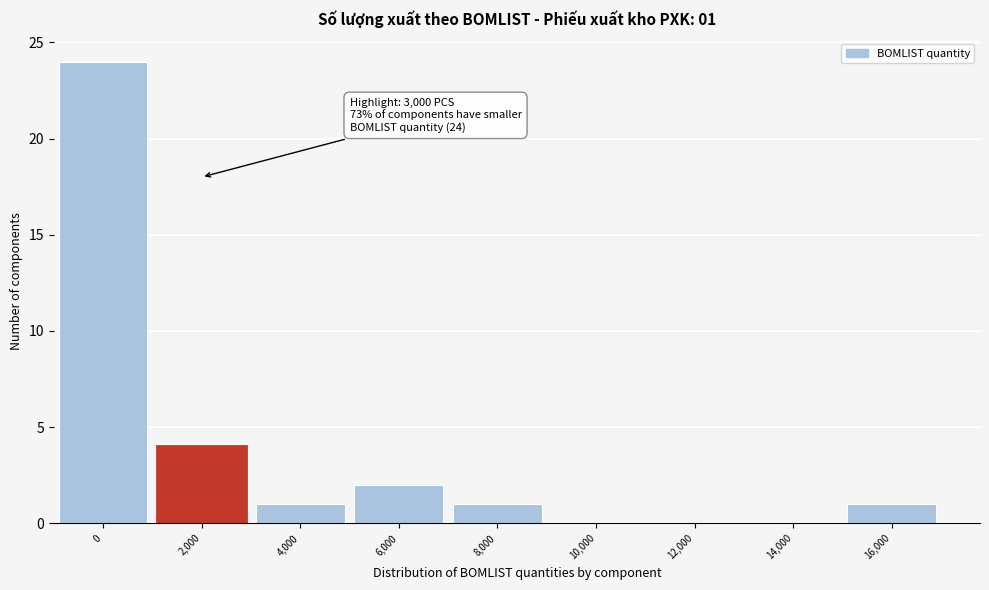

Reading left to right, transcribe all the data shown in this chart.

0=24	2,000=4	4,000=1	6,000=2	8,000=1	10,000=0	12,000=0	14,000=0	16,000=1